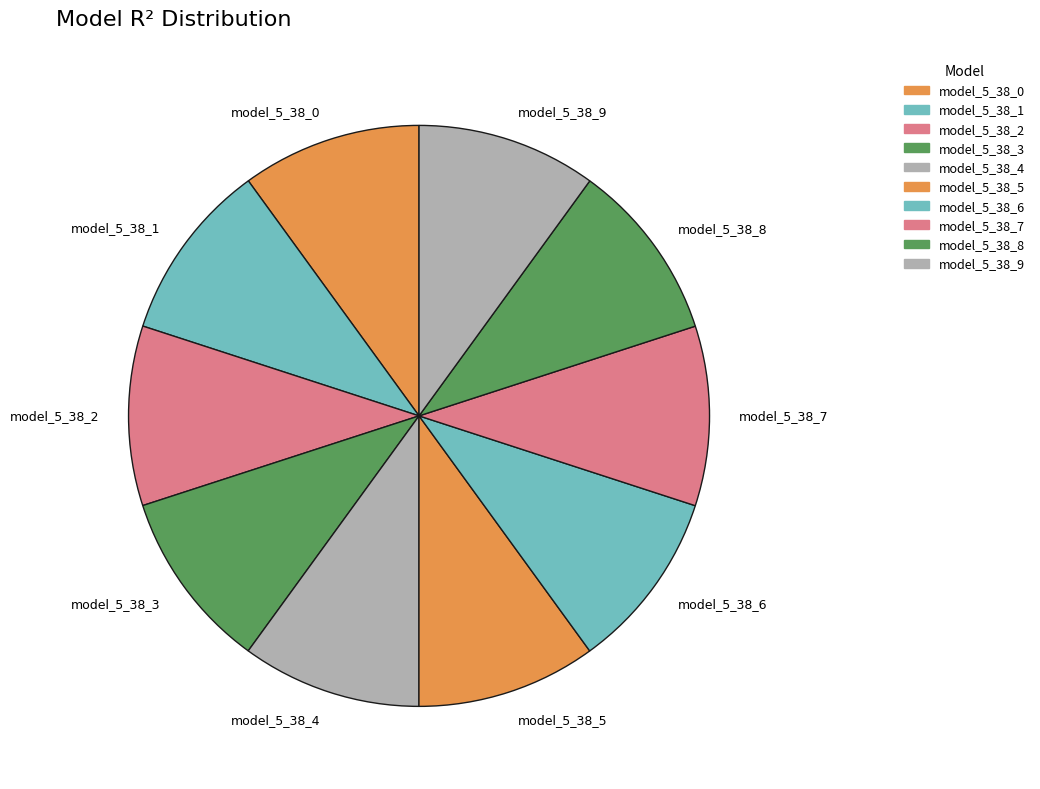

Do model_5_38_6 and model_5_38_2 together represent more than half of the pie?

No